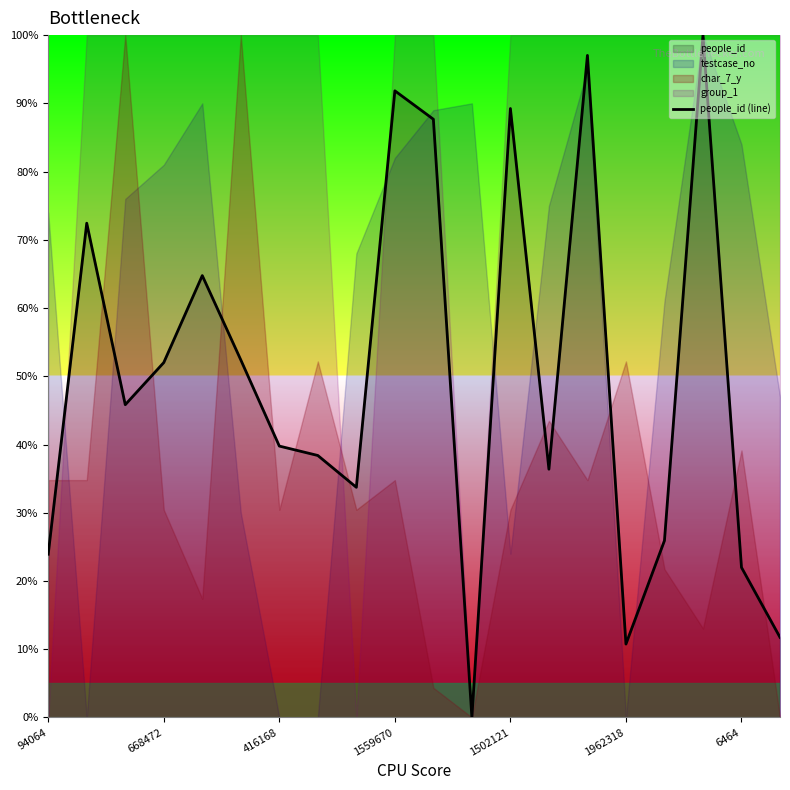

What is the value of the 2nd point from the left?

72.4